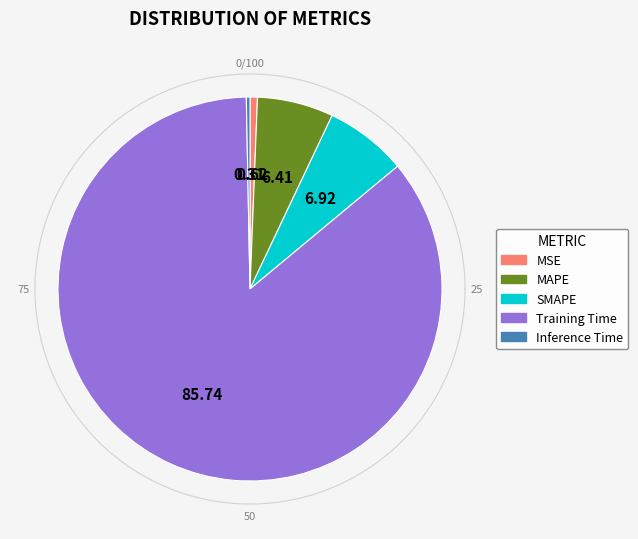

Does MSE represent more than half of the total?

No